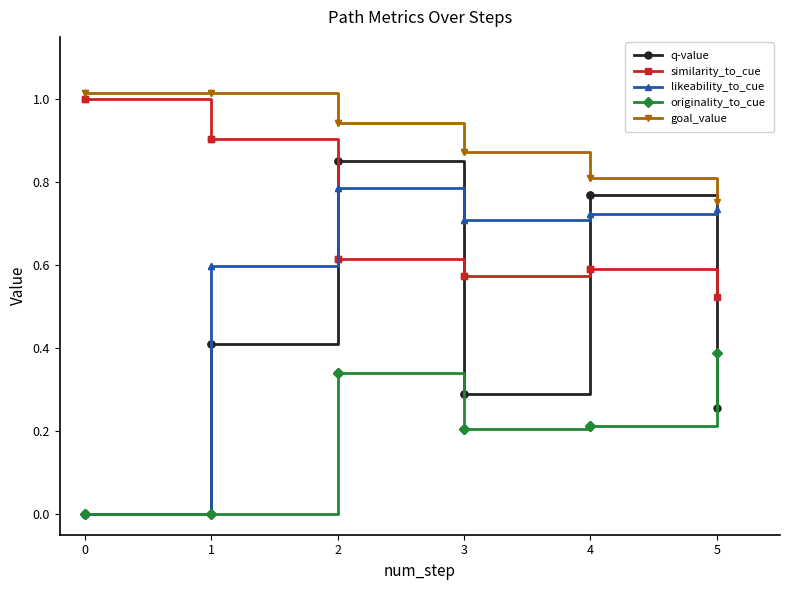

Count the number of data series in this chart.

5